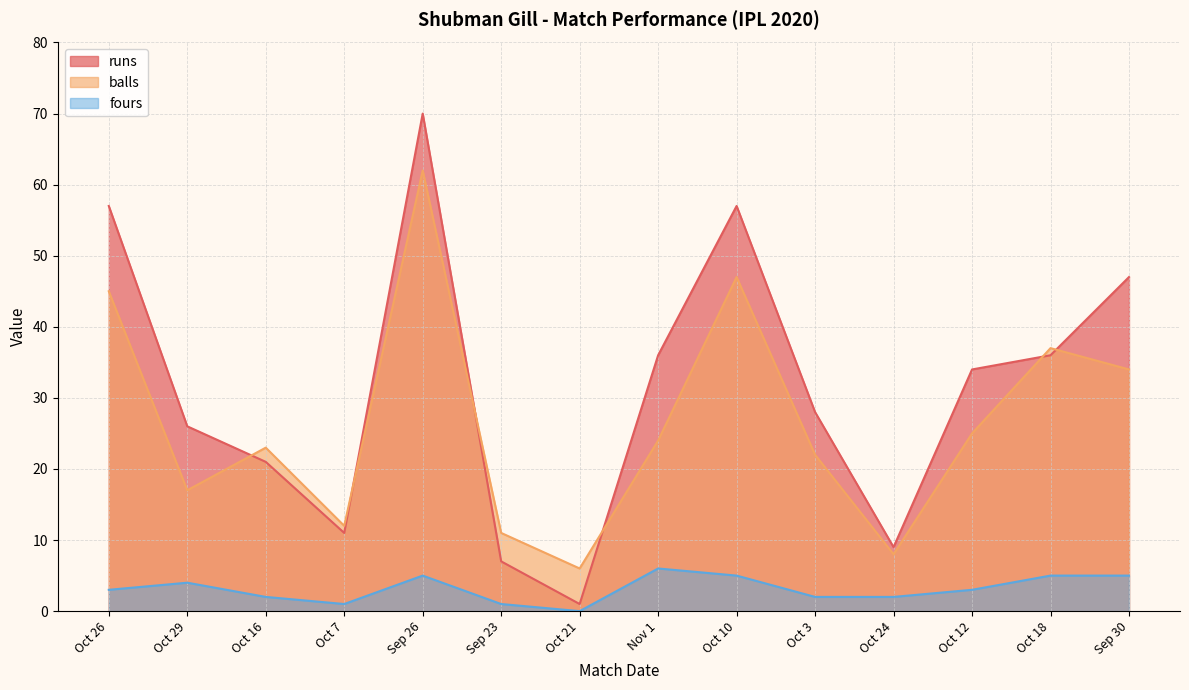

Which category has the lowest value in the runs series?

Oct 21